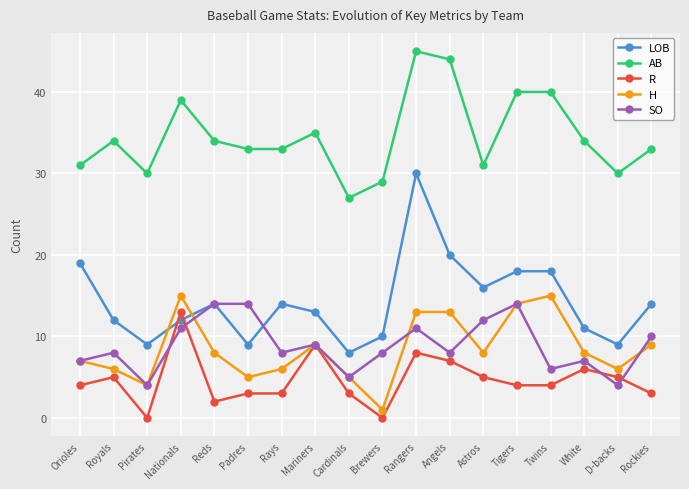

Reading right to left, extract all data points from this chart.

LOB: 14	9	11	18	18	16	20	30	10	8	13	14	9	14	12	9	12	19
AB: 33	30	34	40	40	31	44	45	29	27	35	33	33	34	39	30	34	31
R: 3	5	6	4	4	5	7	8	0	3	9	3	3	2	13	0	5	4
H: 9	6	8	15	14	8	13	13	1	5	9	6	5	8	15	4	6	7
SO: 10	4	7	6	14	12	8	11	8	5	9	8	14	14	11	4	8	7